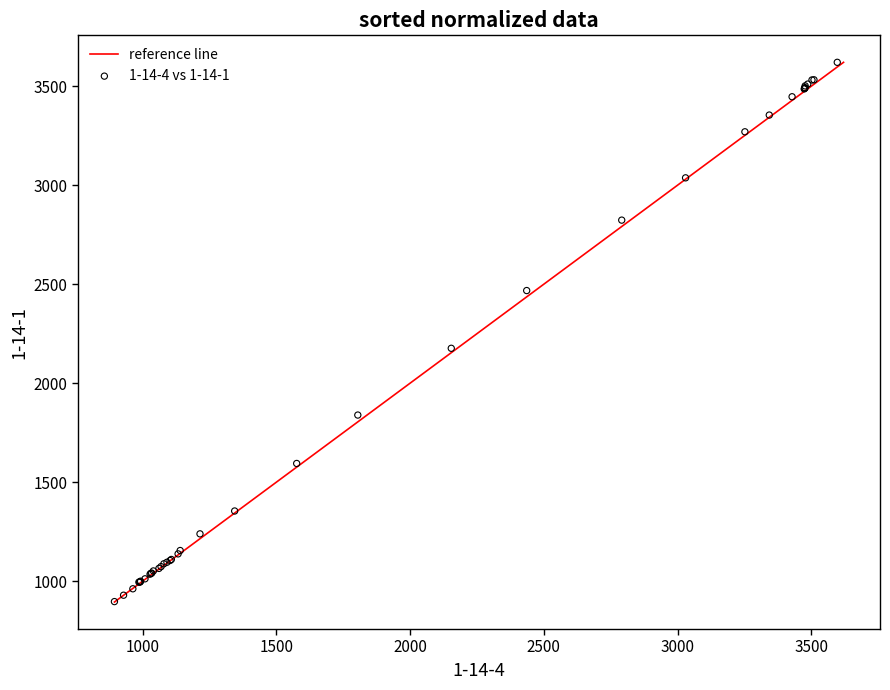

What Y value in the scatter plot is closest to 2258?

2176.4